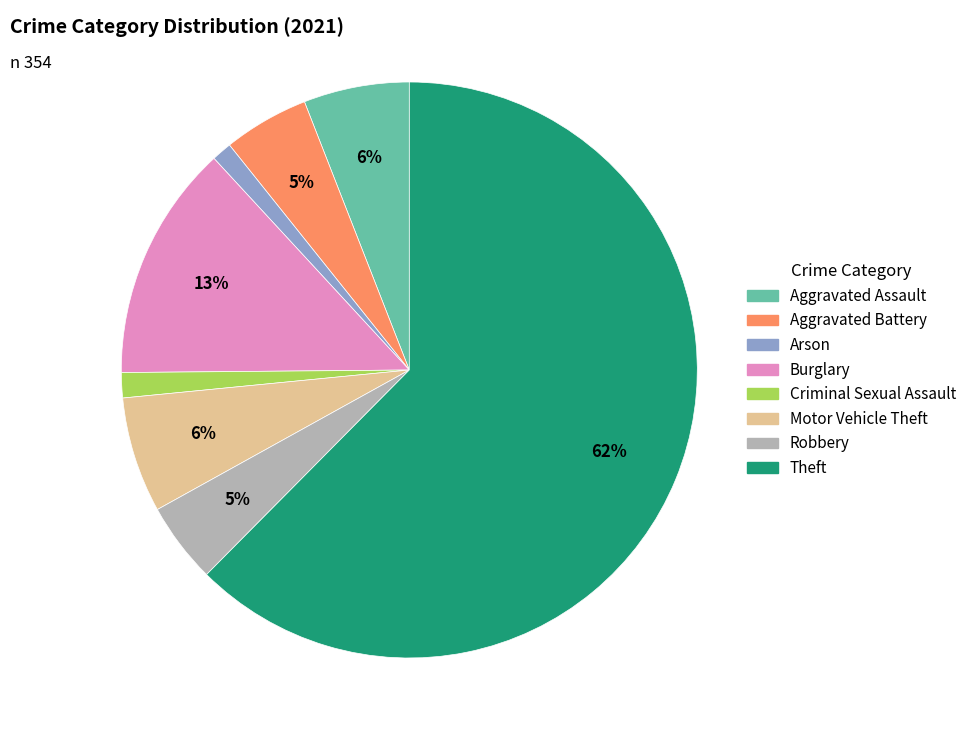

To the nearest percent, what portion does Aggravated Battery represent?

5%